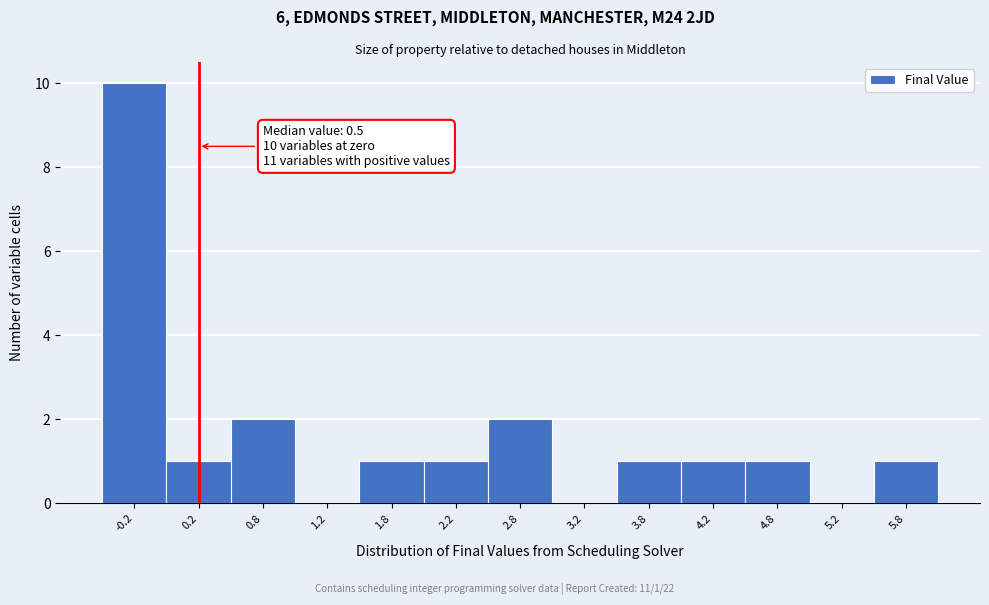

Reading left to right, extract all data points from this chart.

-0.2=10	0.2=1	0.8=2	1.2=0	1.8=1	2.2=1	2.8=2	3.2=0	3.8=1	4.2=1	4.8=1	5.2=0	5.8=1